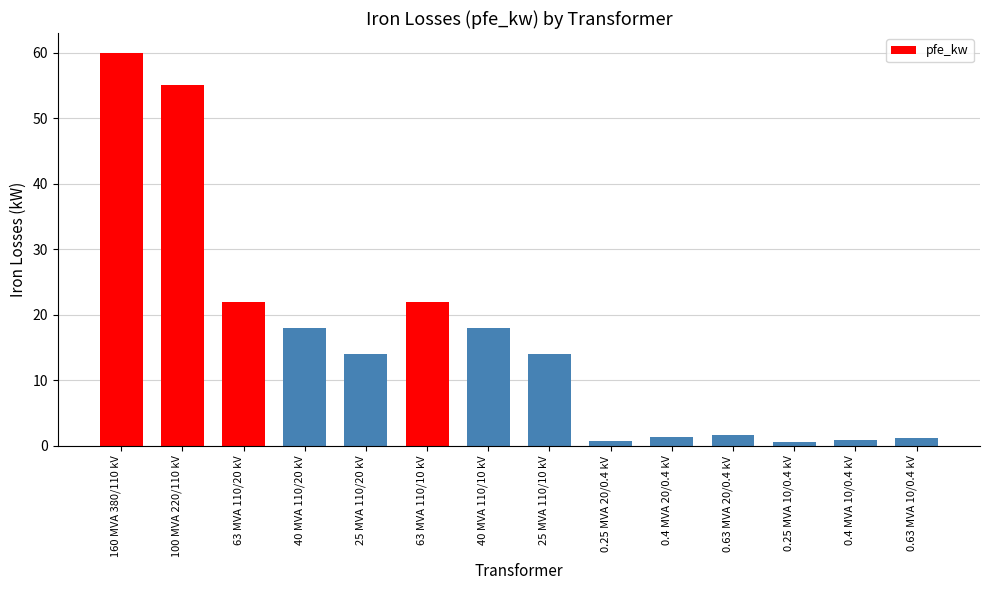

True or false: the data shows 12.1 at 40 MVA 110/10 kV.

False